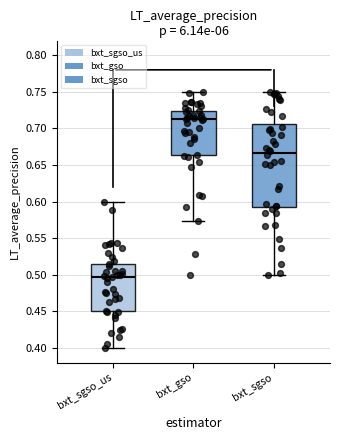

Reading left to right, read every box against the y-axis: the position of its median line, the range the box covers, and the ends of its whiskers. The values are not printed on the chart, so give them approximately, as read against the axis.

bxt_sgso_us: median 0.495, box 0.450 to 0.515, whiskers 0.400 to 0.600
bxt_gso: median 0.715, box 0.665 to 0.725, whiskers 0.575 to 0.750
bxt_sgso: median 0.665, box 0.590 to 0.705, whiskers 0.500 to 0.750